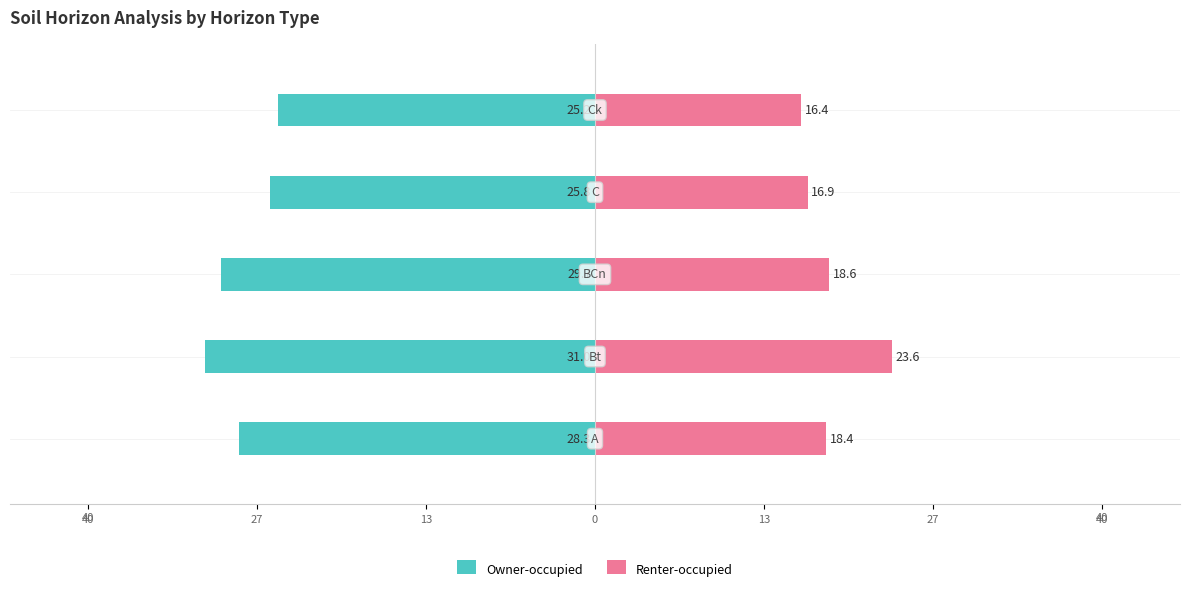

What is the difference between the highest and lowest values at 13?

48.3